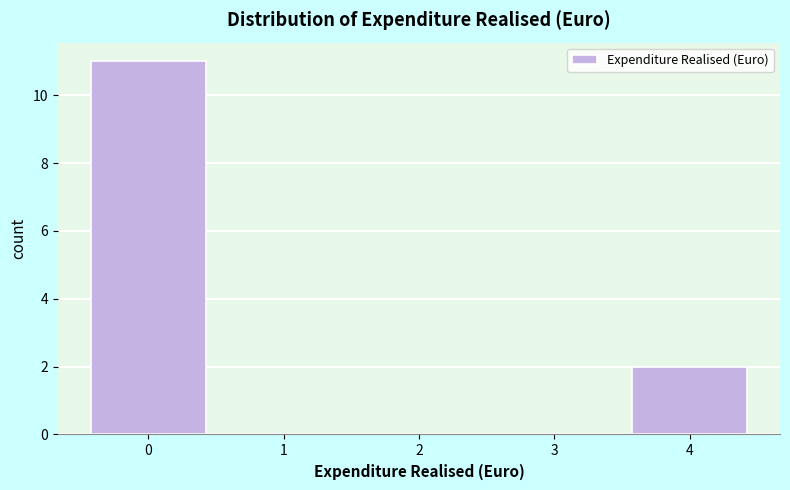

Reading left to right, list every bar in this chart as the range it spans on the x-axis followed by its height. The values are not printed on the chart, so give them approximately, as read against the axis.

-0.5 to 0.5: 11
0.5 to 1.5: 0
1.5 to 2.5: 0
2.5 to 3.5: 0
3.5 to 4.5: 2